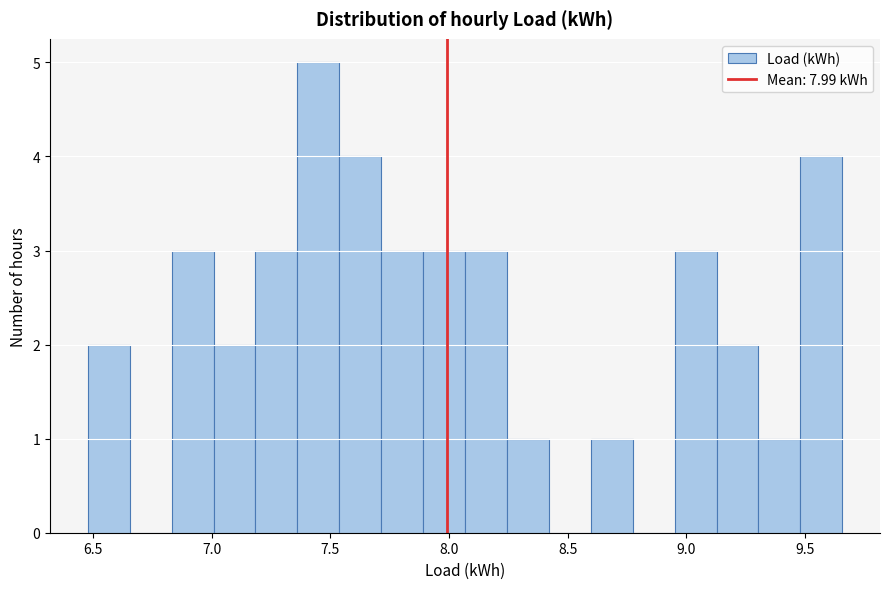

Read against the x-axis, roughly where is the centre of the tallest bar?

7.45